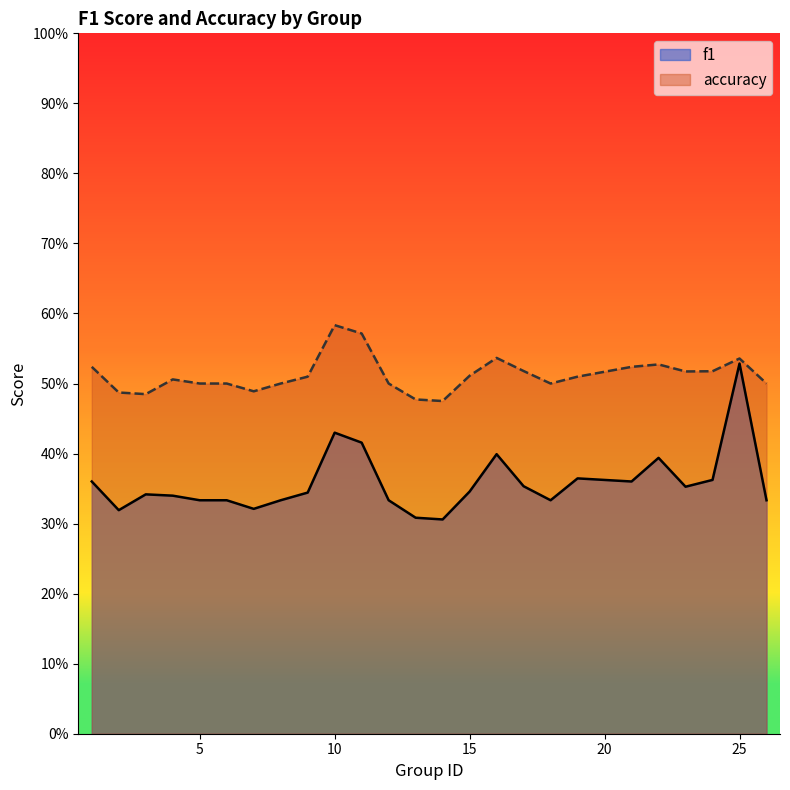

In accuracy, how many points are lower than both neighbors (excluding endpoints)?

5